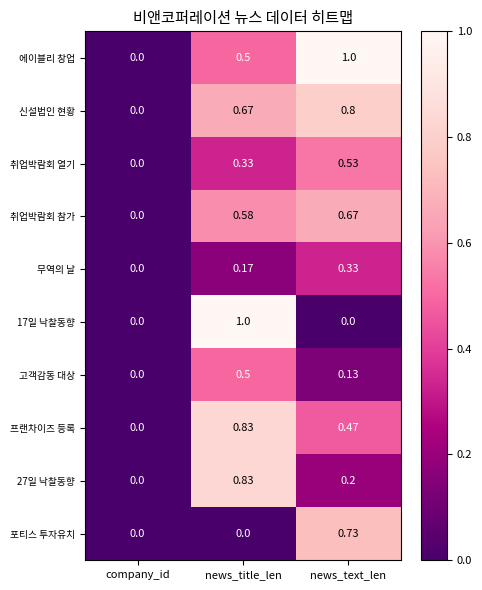

What is the total value across all series at news_text_len?

4.9